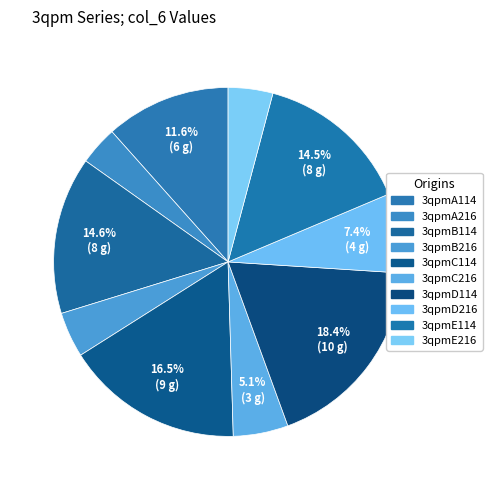

How many slices are in this pie chart?

10